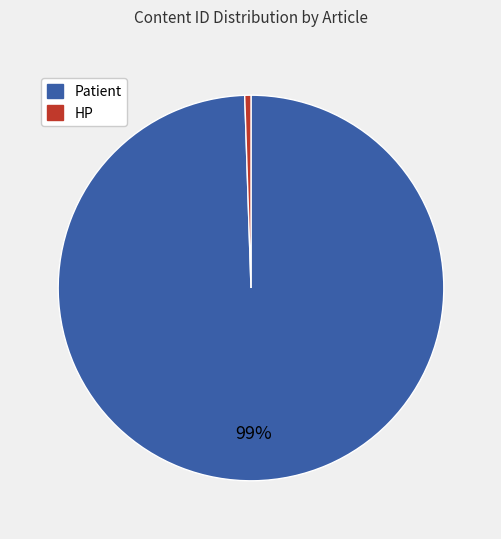

Is there a majority slice in this chart?

Yes